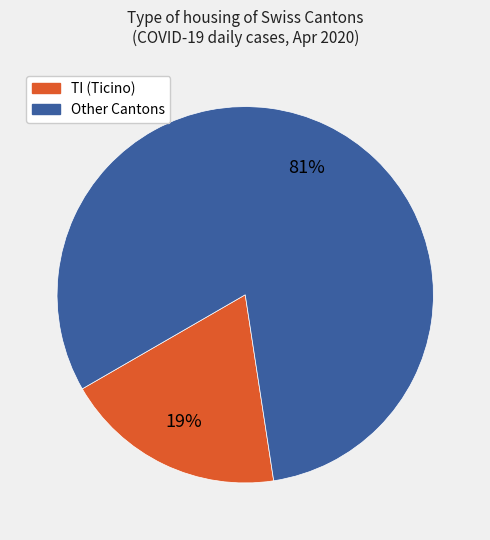

To the nearest percent, what is the difference between the largest and smallest slice percentages?

62%